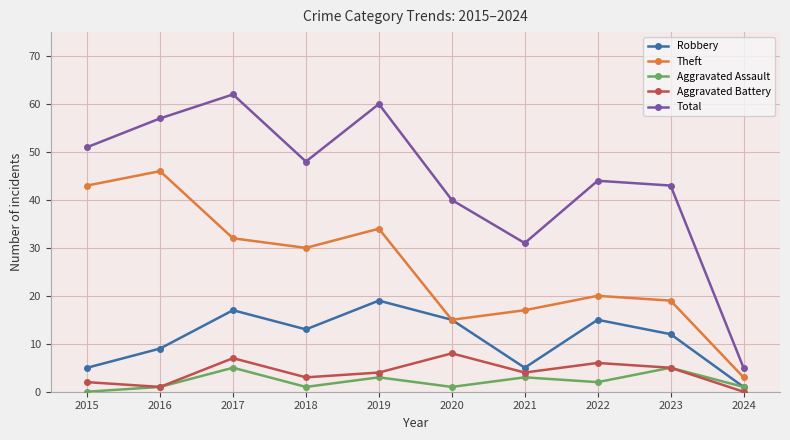

In Aggravated Battery, how many points are lower than both neighbors (excluding endpoints)?

3